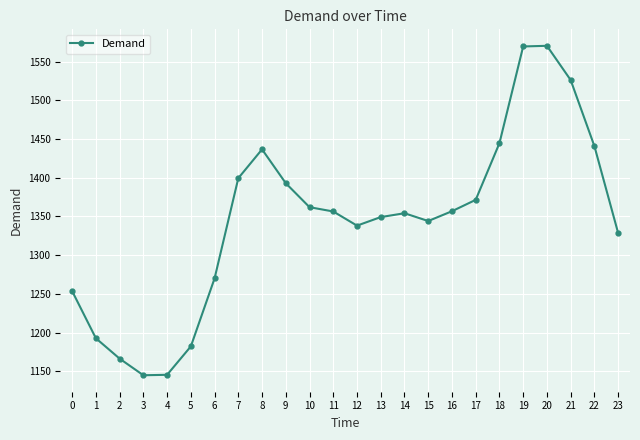

What is the value of the 21st point from the left?

1570.3